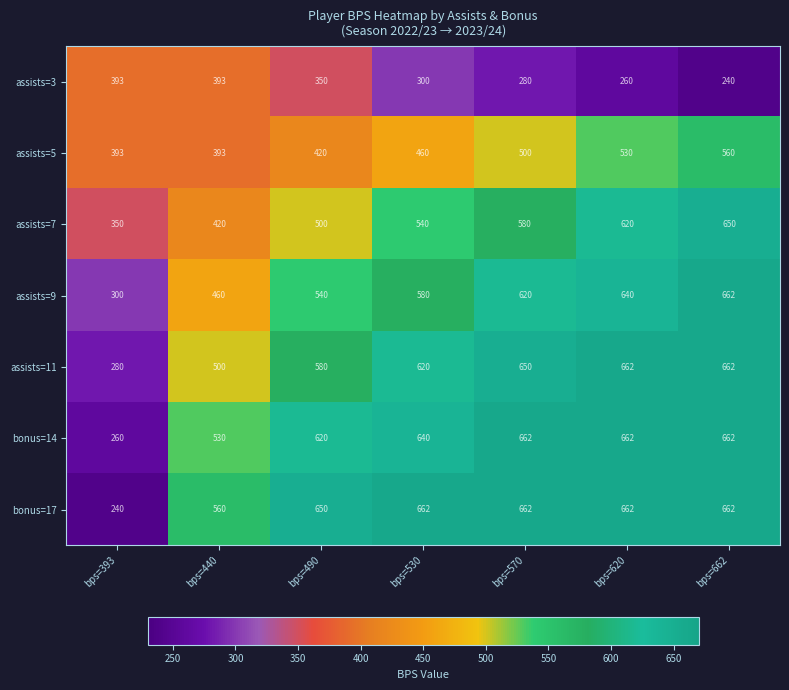

The assists=7 series shows 540 at bps=530. True or false?

True